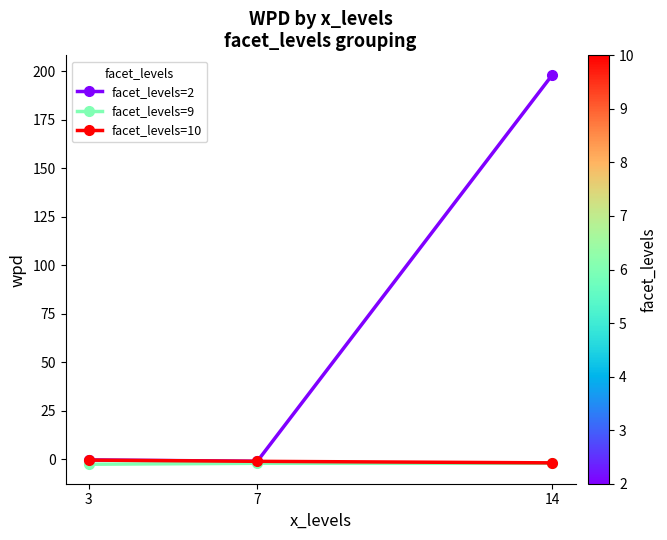

What is the value of the facet_levels=10 point at the 1st from the left?

-0.4